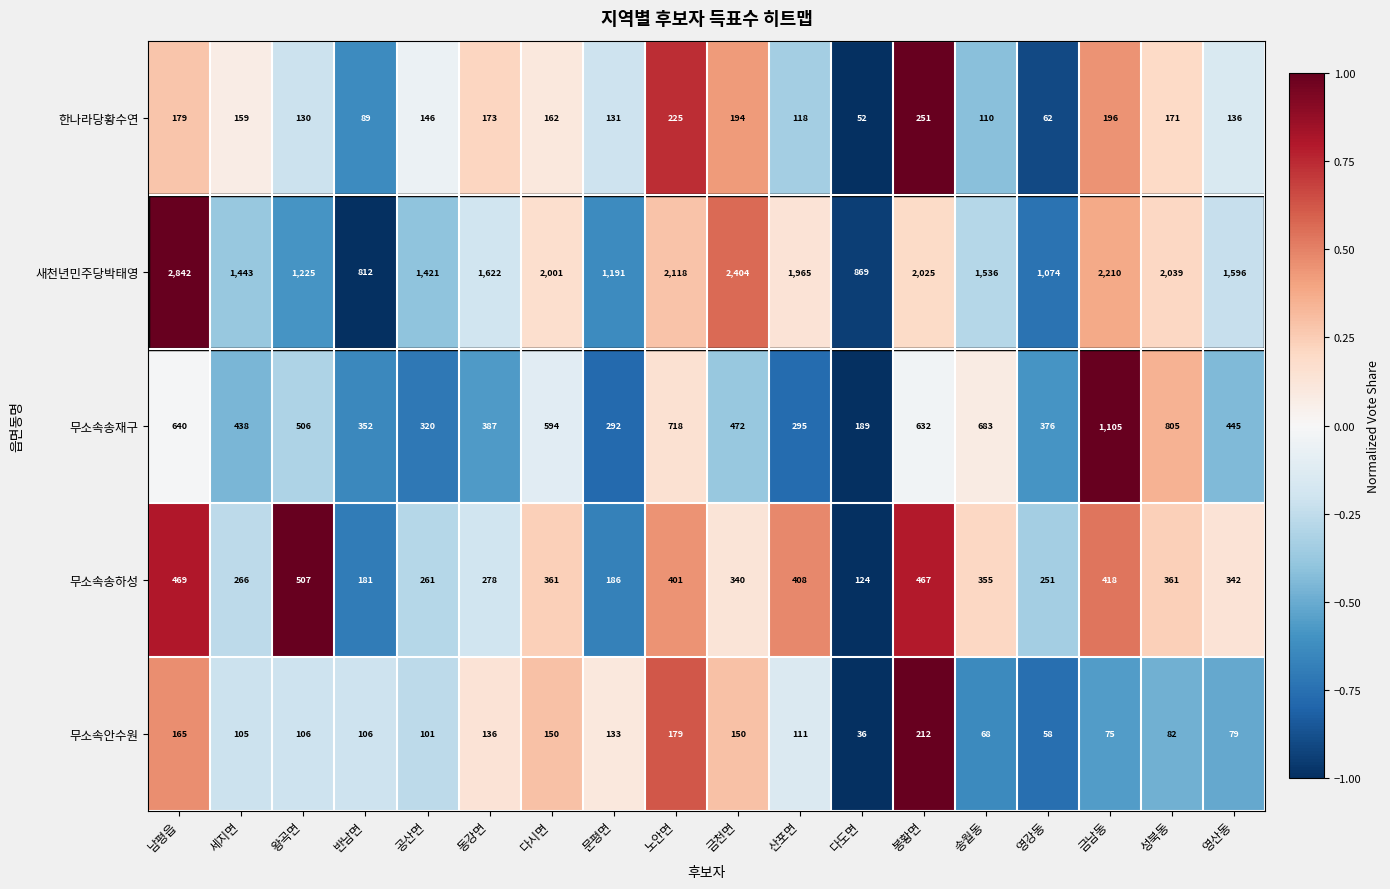

At which category is the sum across all series the highest?

남평읍